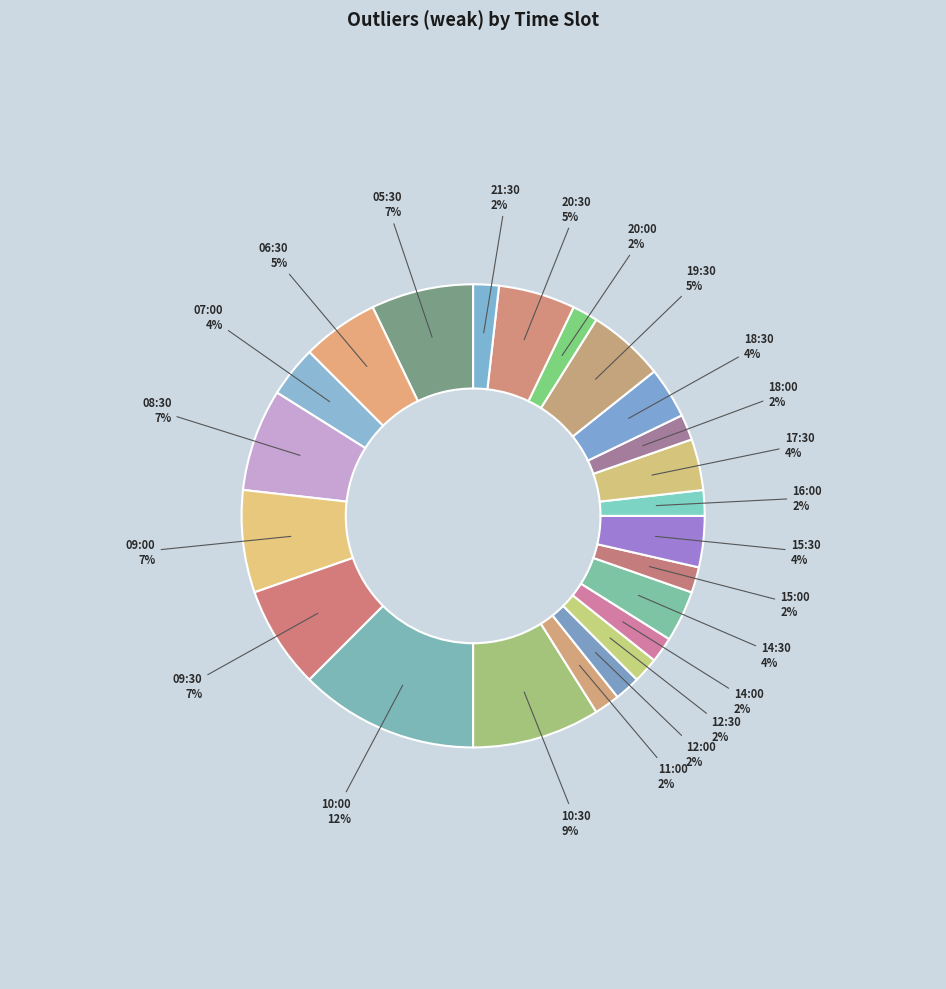

Does 06:30 represent more than half of the total?

No